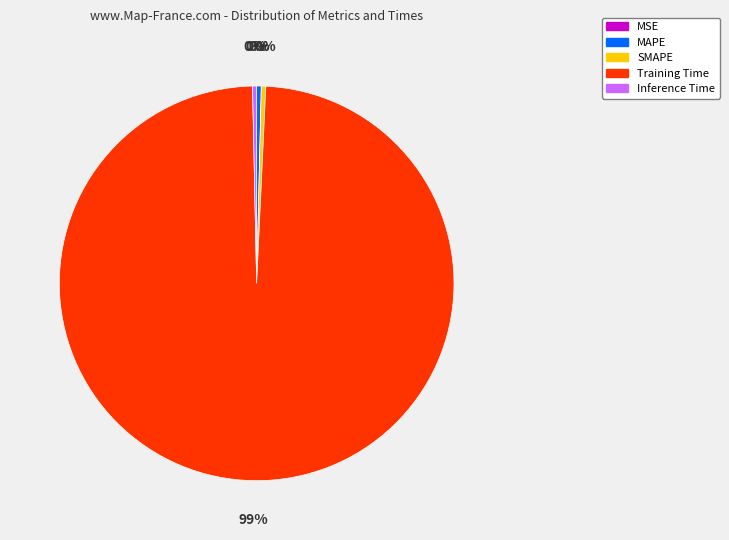

Which category has the biggest portion of the pie?

Training Time